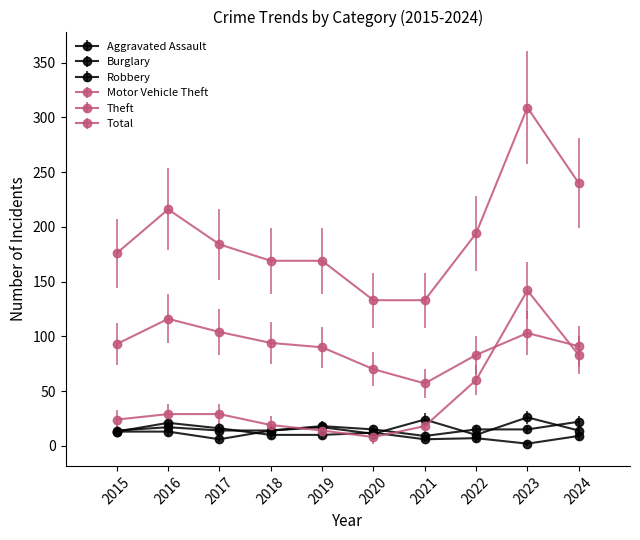

True or false: Theft and Total intersect in this chart.

False